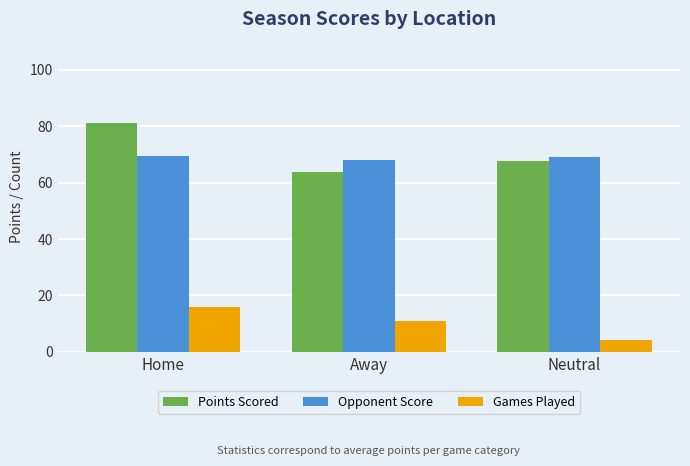

List the labels in order of Games Played value, largest first.

Home, Away, Neutral